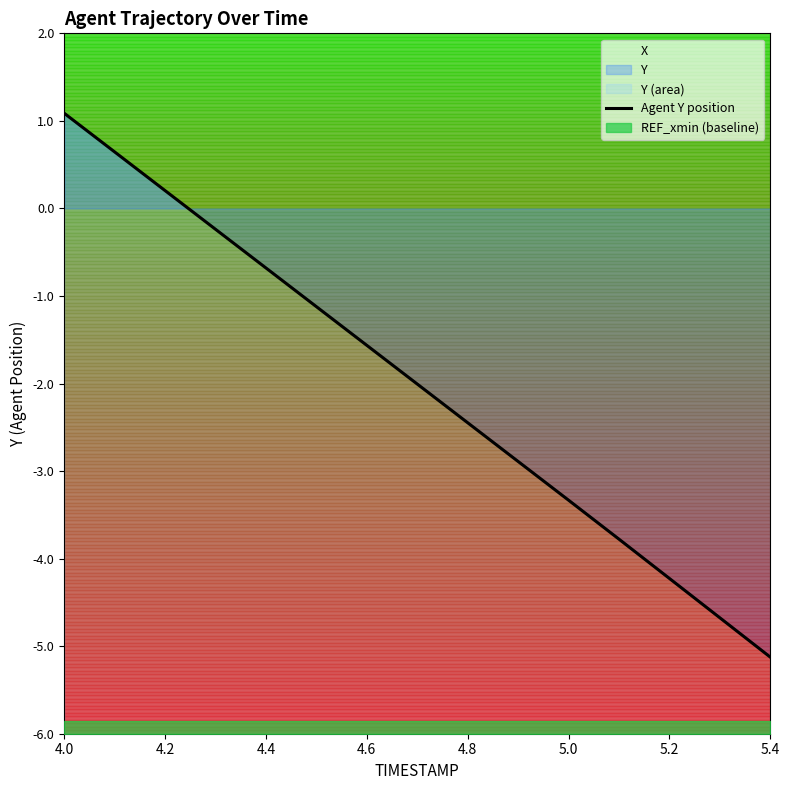

Reading left to right, extract all data points from this chart.

1.1	0.6	0.2	-0.2	-0.7	-1.1	-1.6	-2.0	-2.4	-2.9	-3.3	-3.8	-4.2	-4.7	-5.1